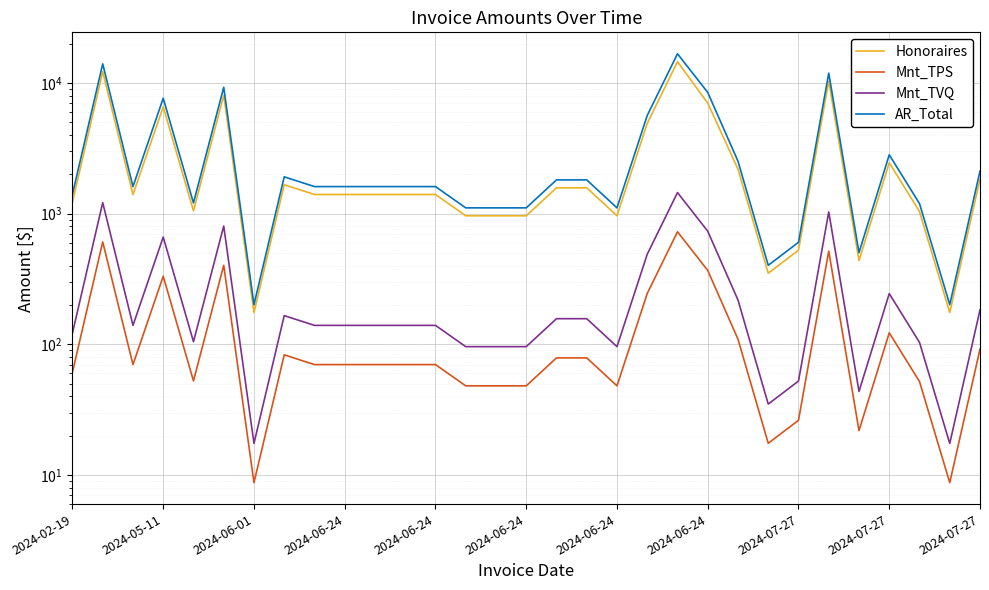

At 2024-05-11, list the series in order from largest to smallest.

AR_Total, Honoraires, Mnt_TVQ, Mnt_TPS